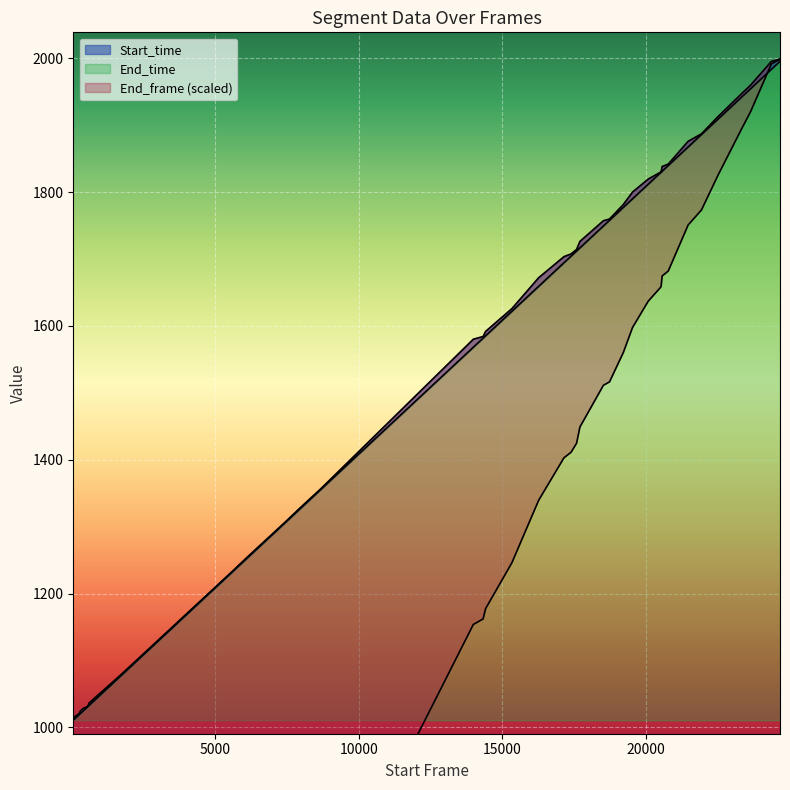

Rank the series by their maximum value, from lowest to highest.

Start_time, End_time, End_frame